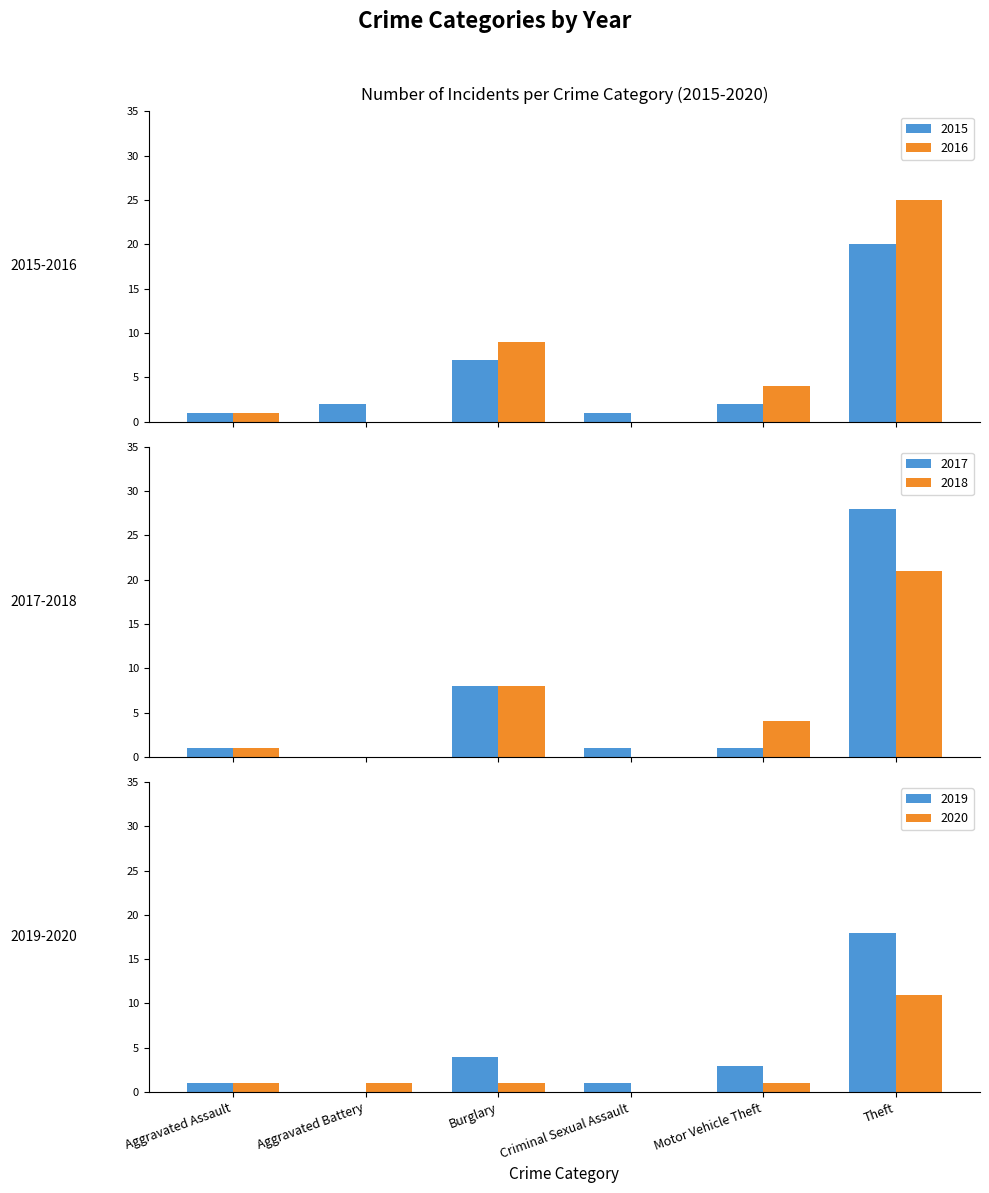

True or false: 2016 has a value of 1 at Aggravated Assault.

True